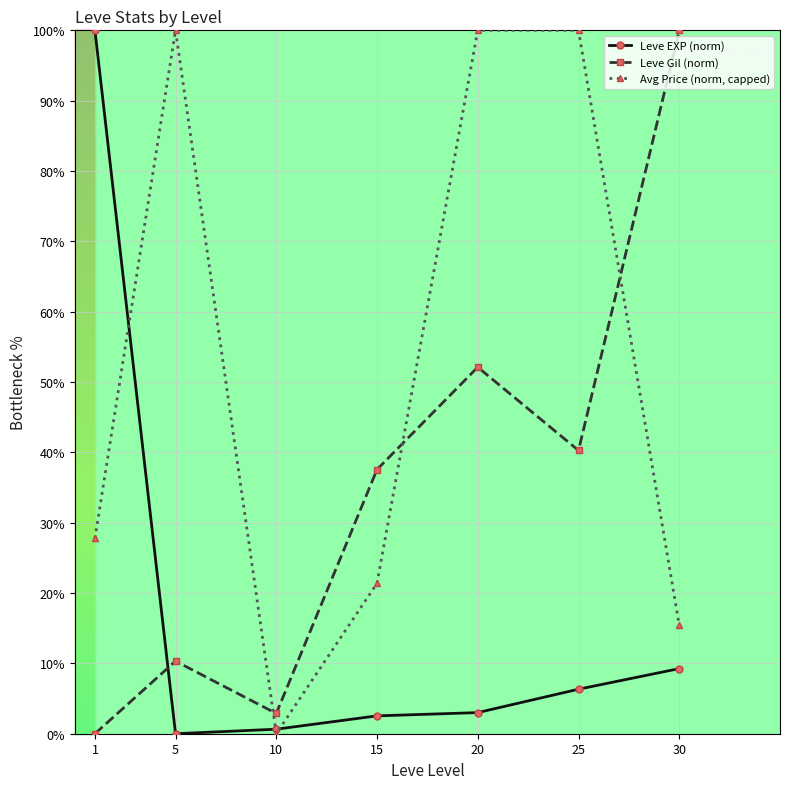

Which series changed the most between 1 and 10?

Leve EXP (norm)